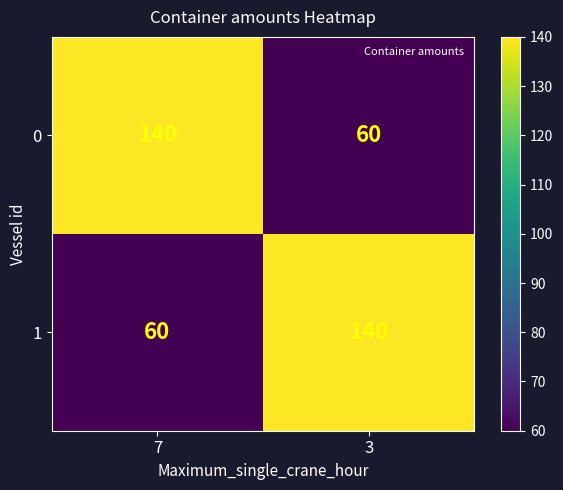

Is it true that 1 equals 140 at 3?

True